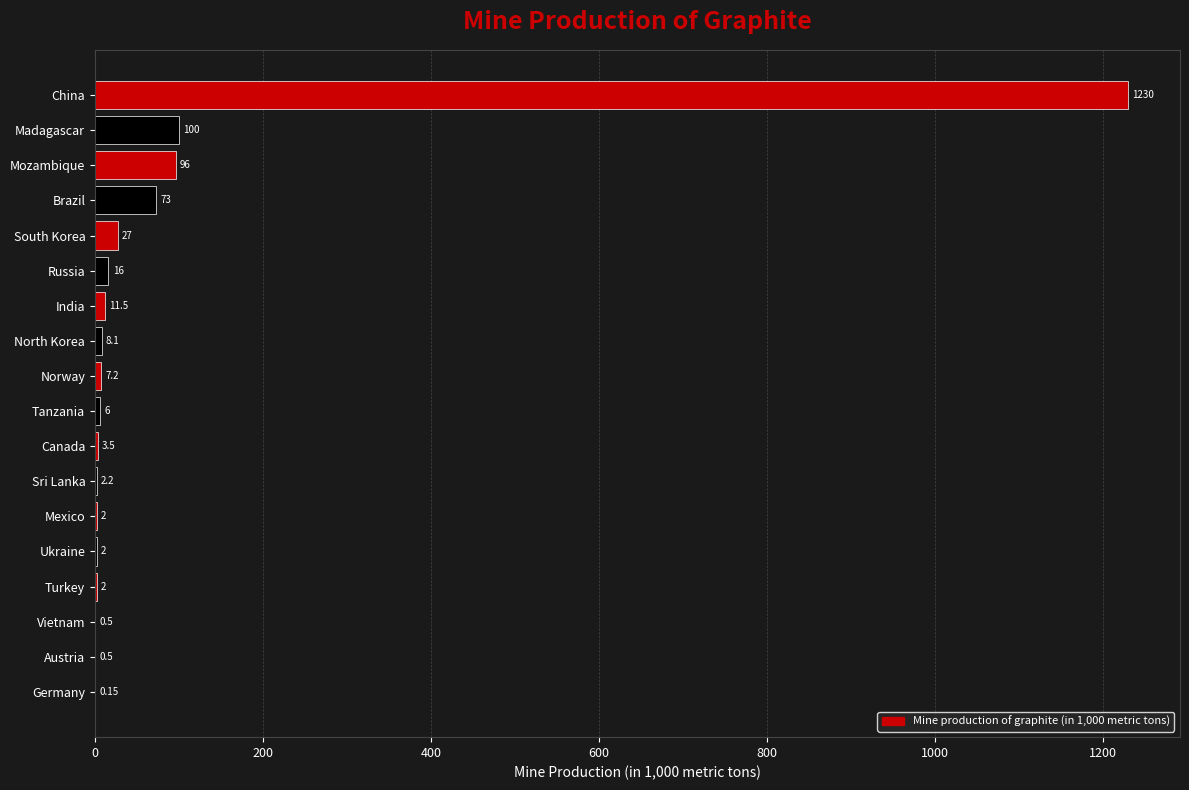

At which label is the value closest to 615?

Madagascar